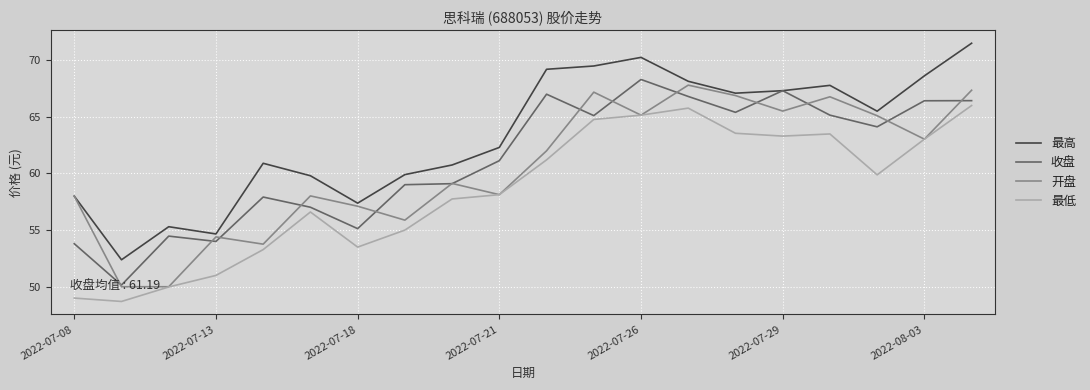

What is the highest value of the 收盘 series?

68.3